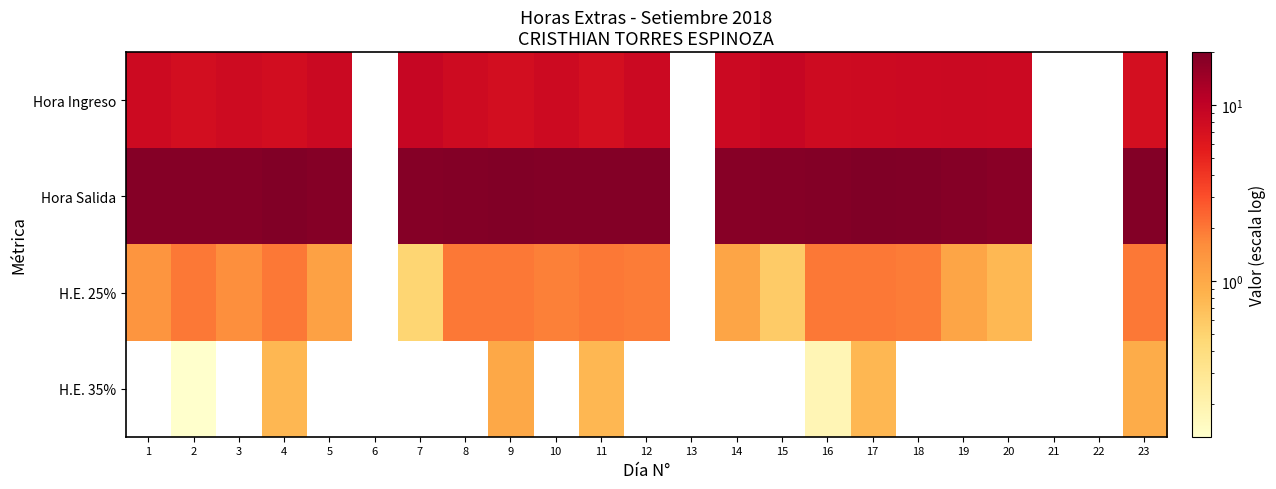

What is the difference between the H.E. 35% values at 17 and 16?

0.6